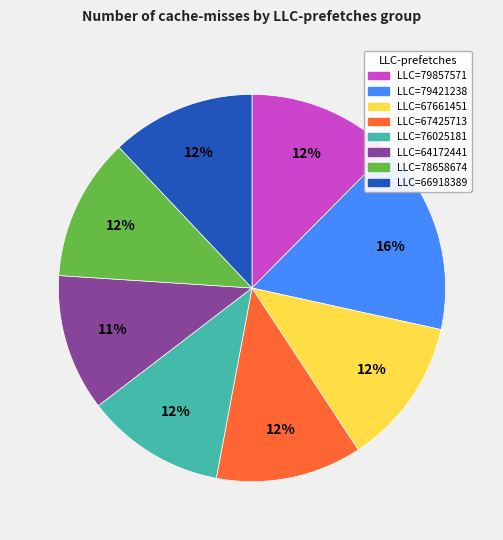

True or false: LLC=66918389 accounts for 21% of the total.

False